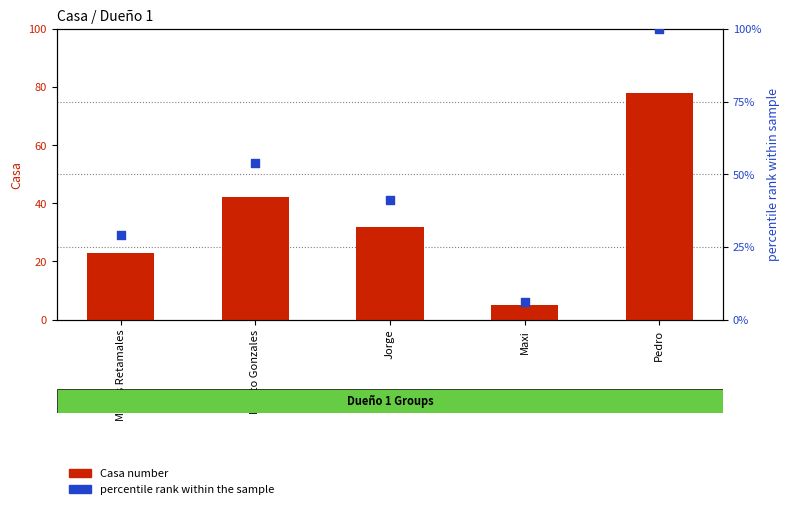

At how many categories does at least one series exceed 97?

1